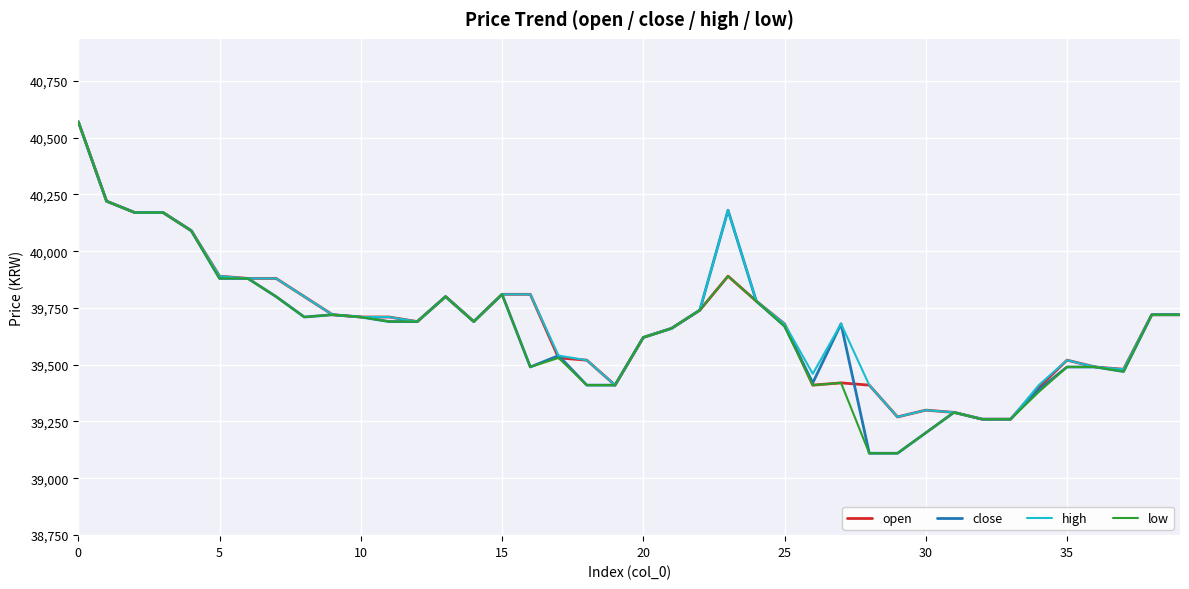

True or false: close and open intersect in this chart.

True